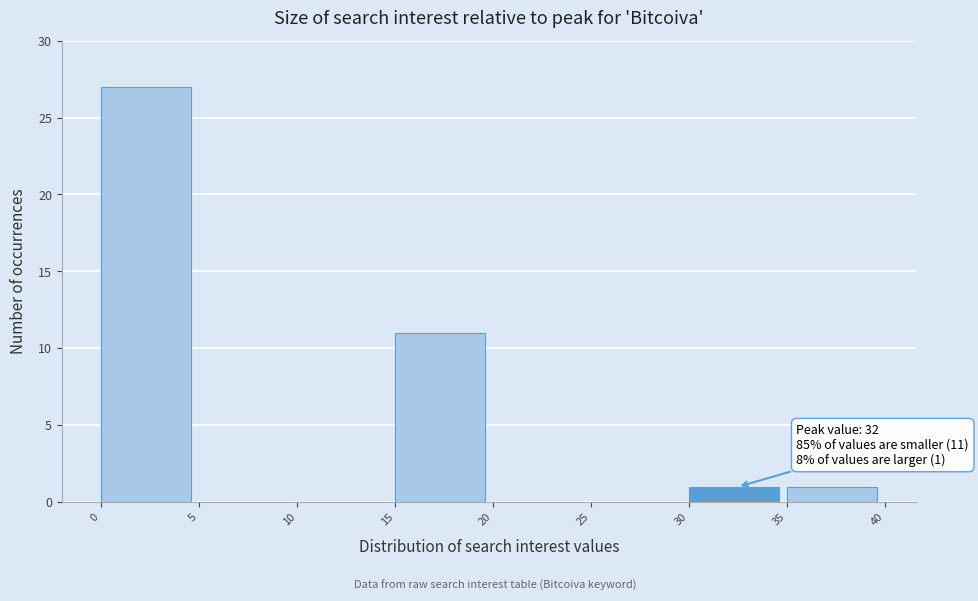

Over which range of the x-axis is the bar tallest?

0 to 5